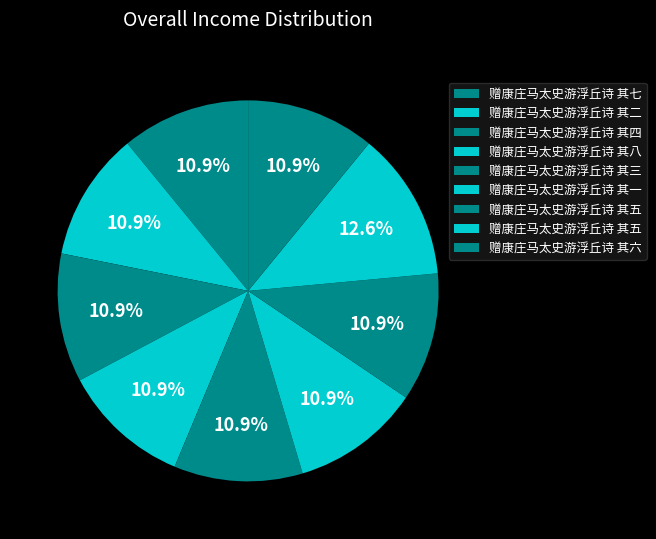

How many segments does this pie chart have?

9